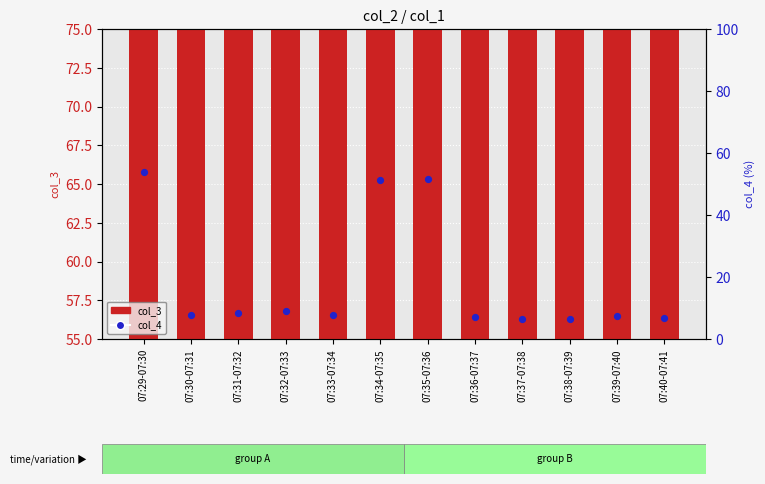

What are all the series names shown in the legend?

col_3, col_4